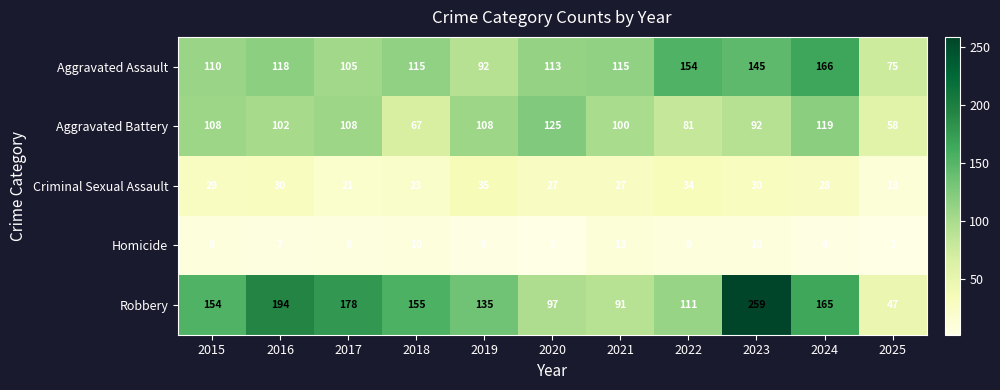

Rank the series by their maximum value, from highest to lowest.

Robbery, Aggravated Assault, Aggravated Battery, Criminal Sexual Assault, Homicide